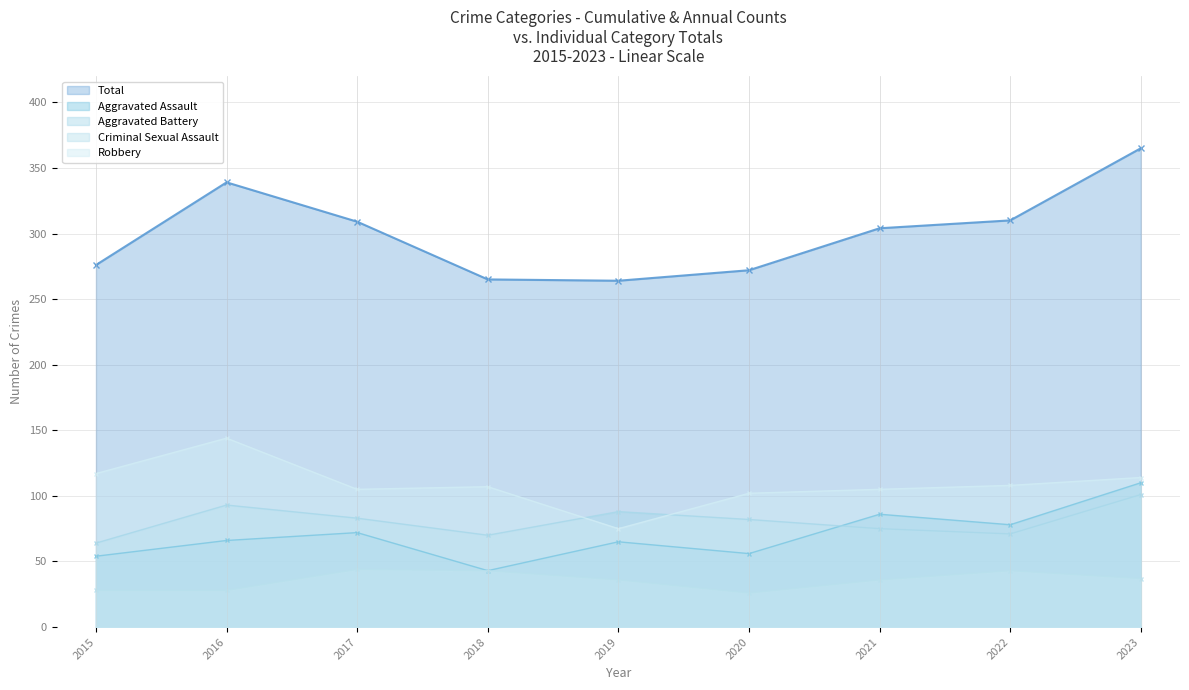

What is the value of the Robbery point at the 2nd from the left?

144